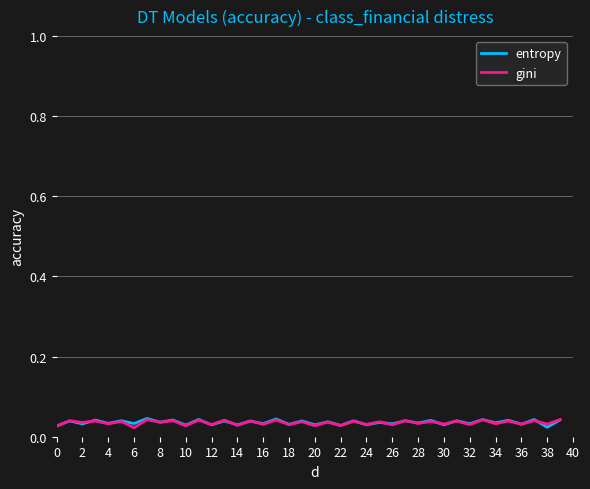

What are all the series names shown in the legend?

entropy, gini